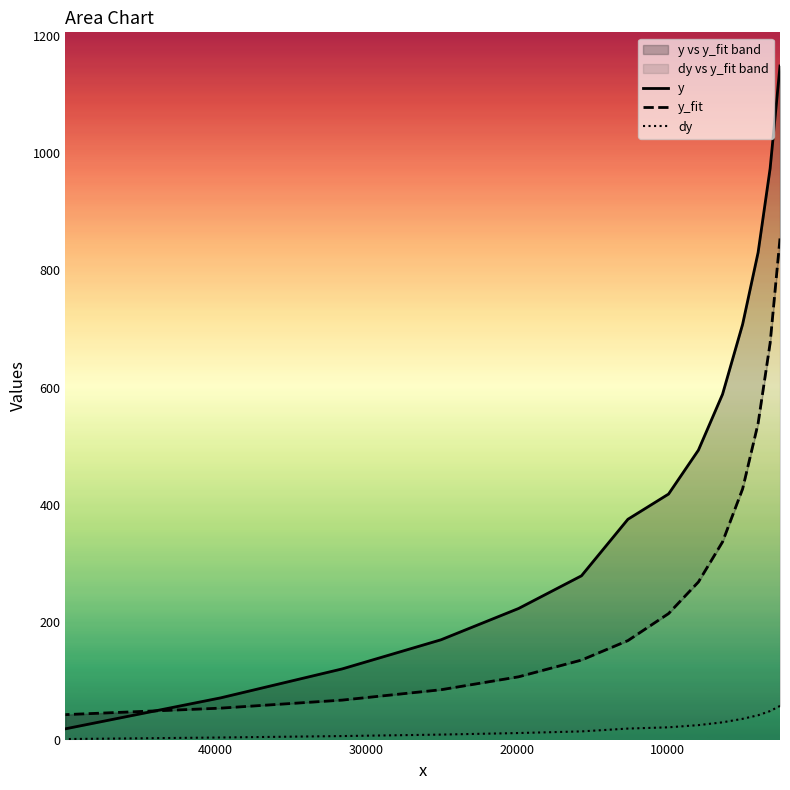

Is it true that y_fit equals 12.2 at 13?

False